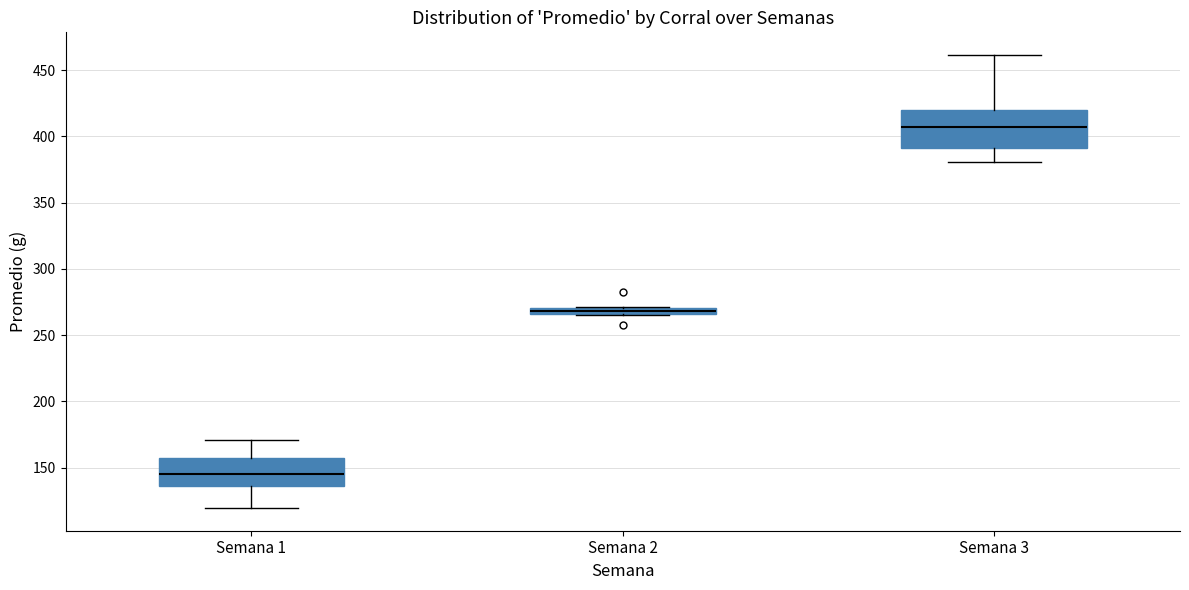

Comparing the boxes themselves (not the whiskers), which one is the tallest?

Semana 3